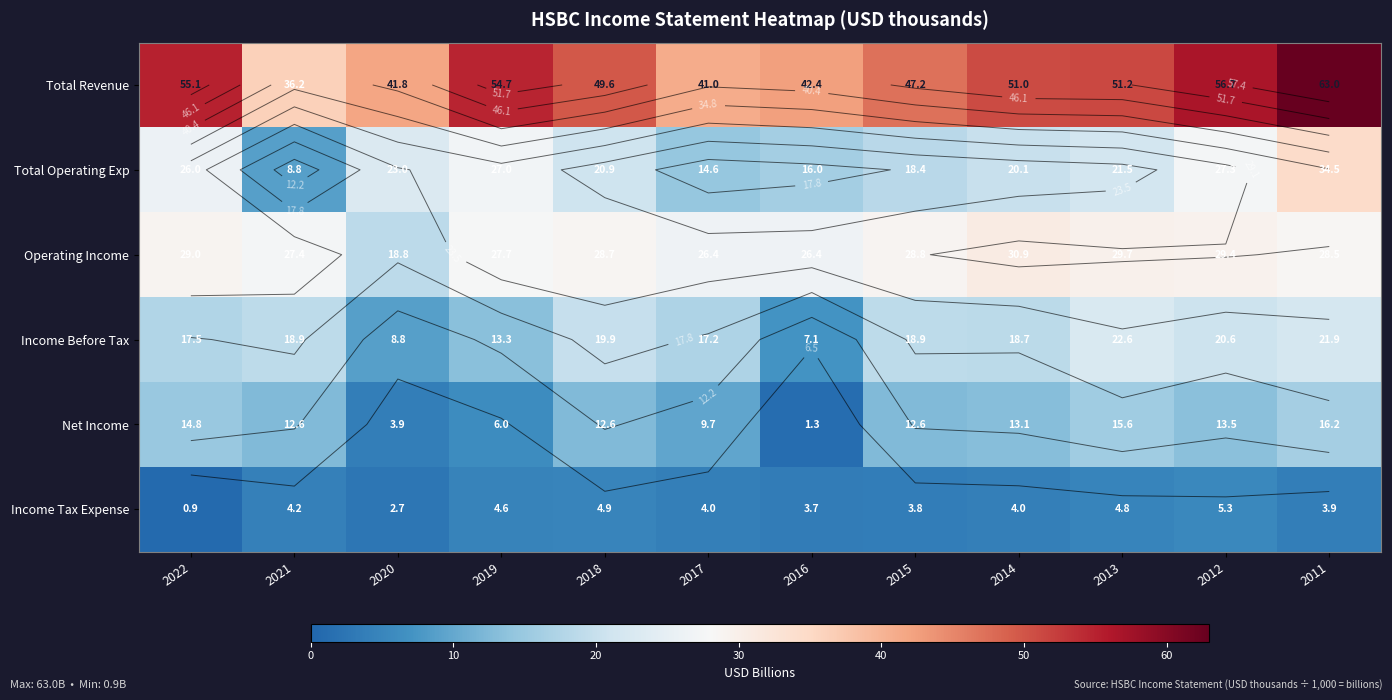

Which has a higher value, 2019 or 2013?

2019